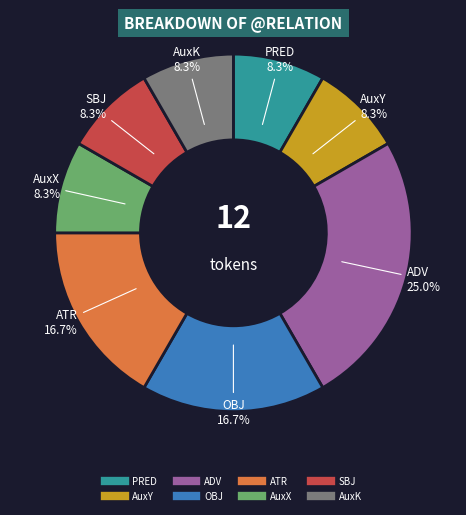

Is there any slice that represents more than half of the pie?

No